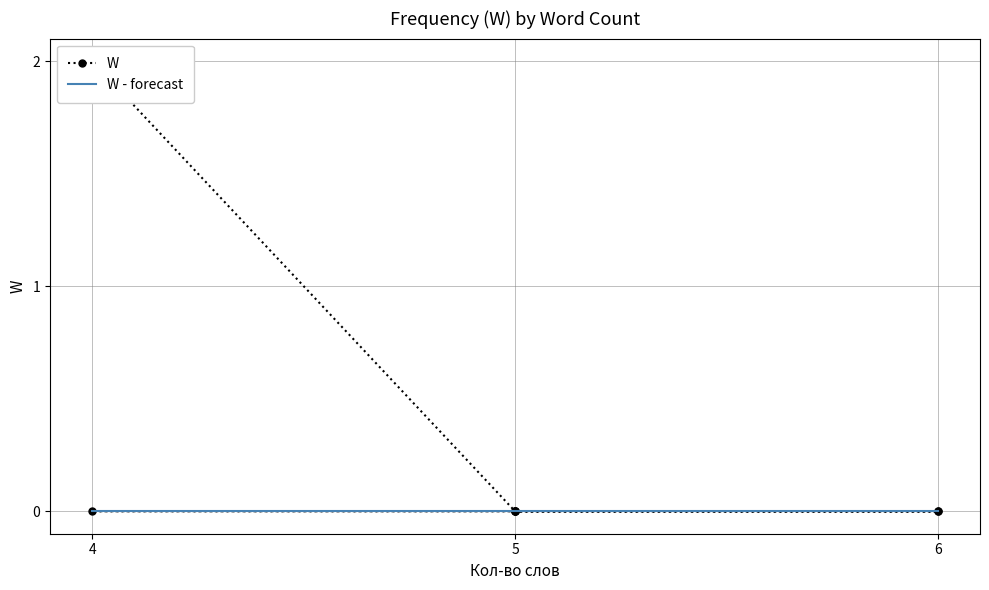

True or false: there are more than 1 points higher than both neighbors.

False